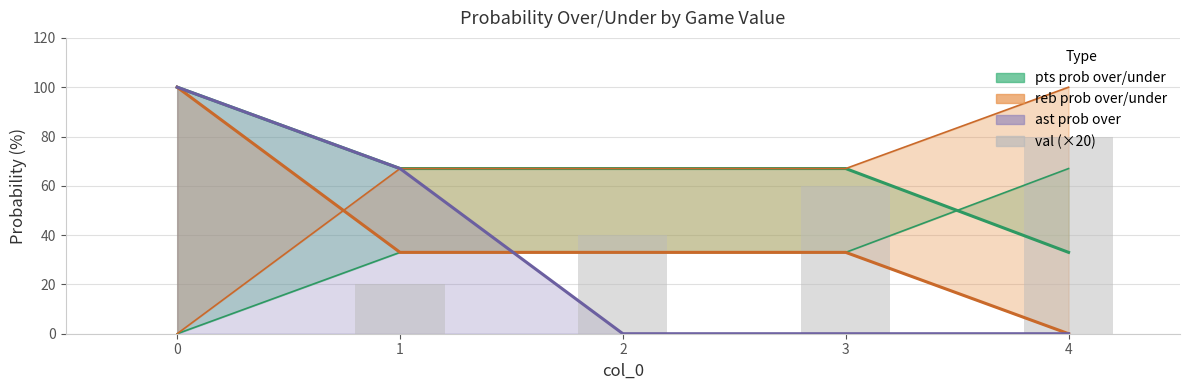

Are the bars horizontal?

No